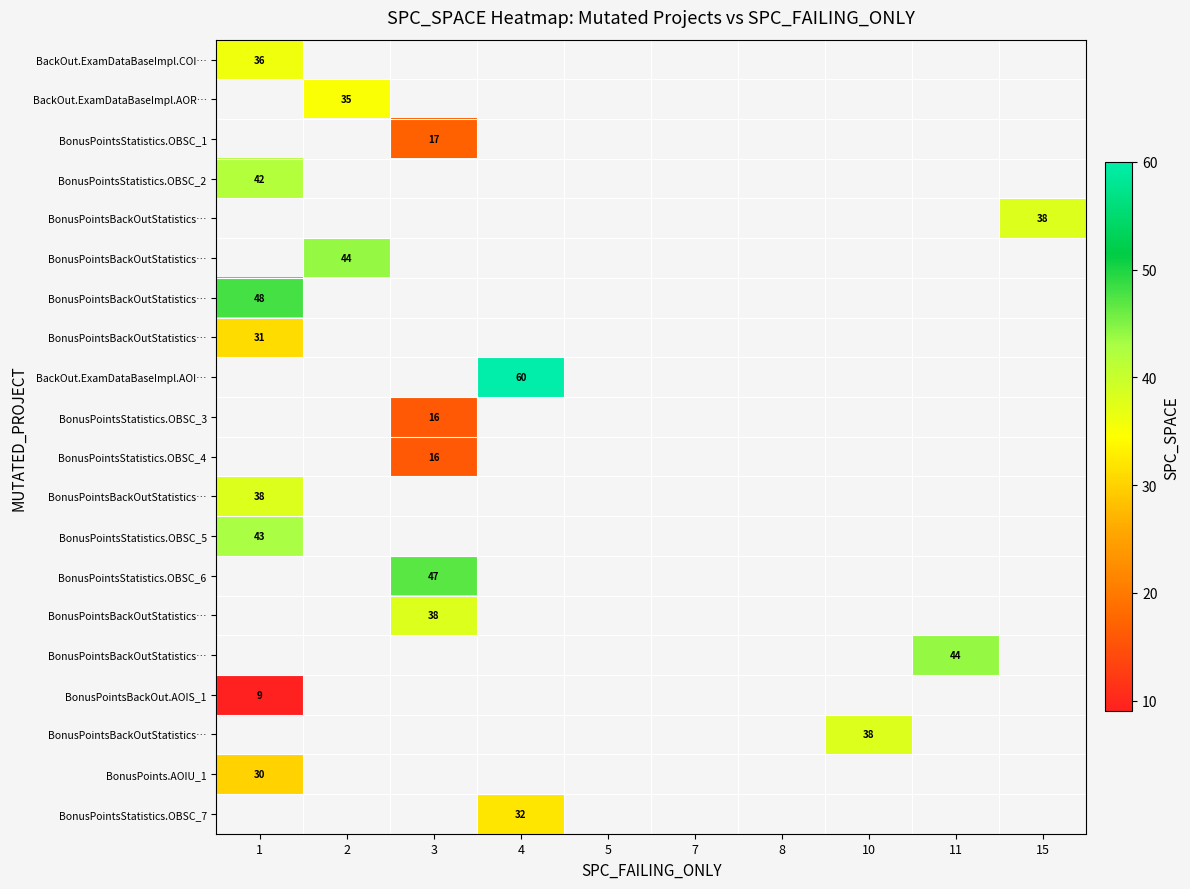

Which label corresponds to the largest value in the chart?

4